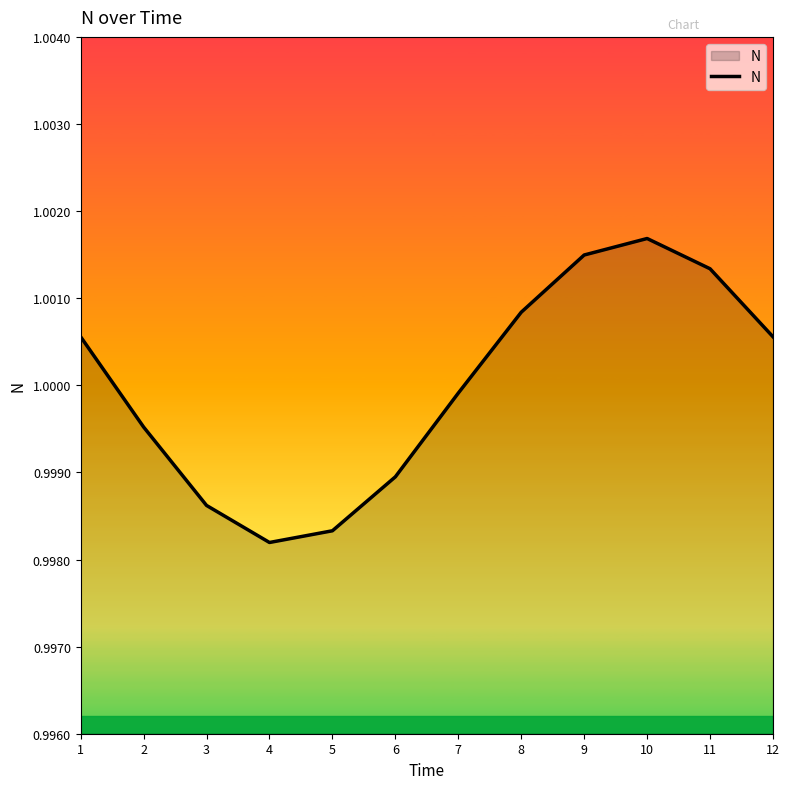

Between 10 and 2, which is larger?

10